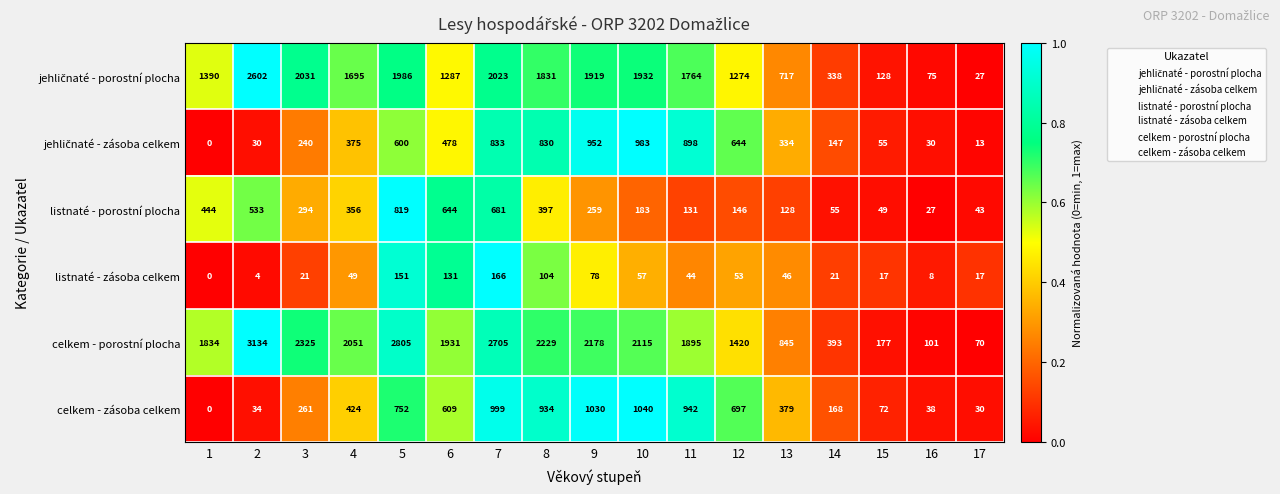

Which series has the largest range (max minus min)?

celkem - porostní plocha